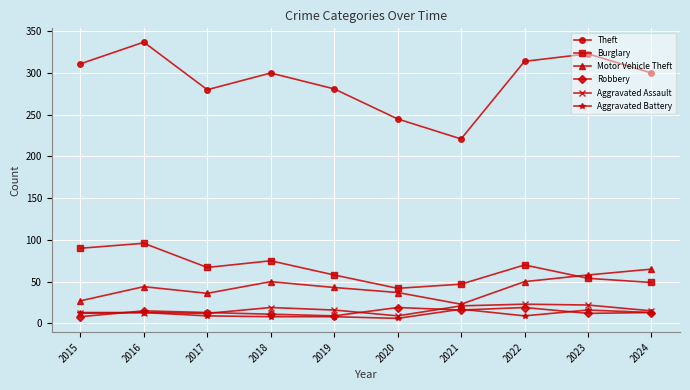

Is it true that Robbery equals 13 at 2017?

True